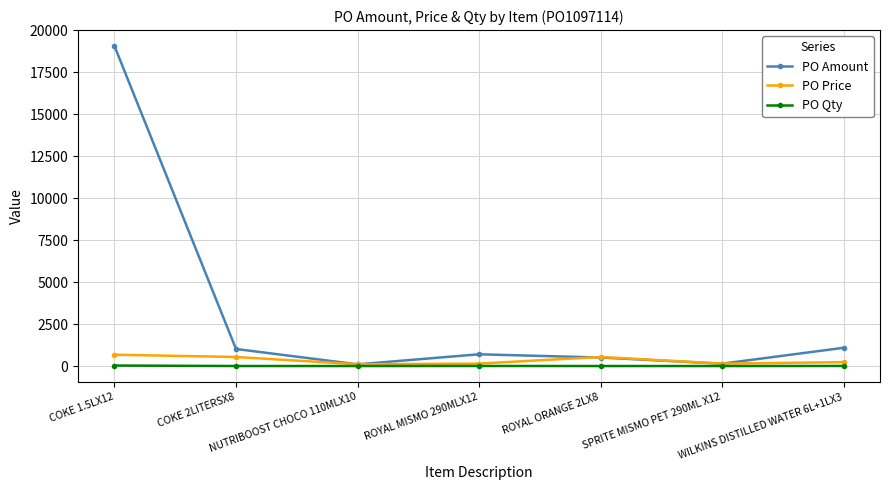

What is the value of the PO Amount point at the 5th from the left?

507.7